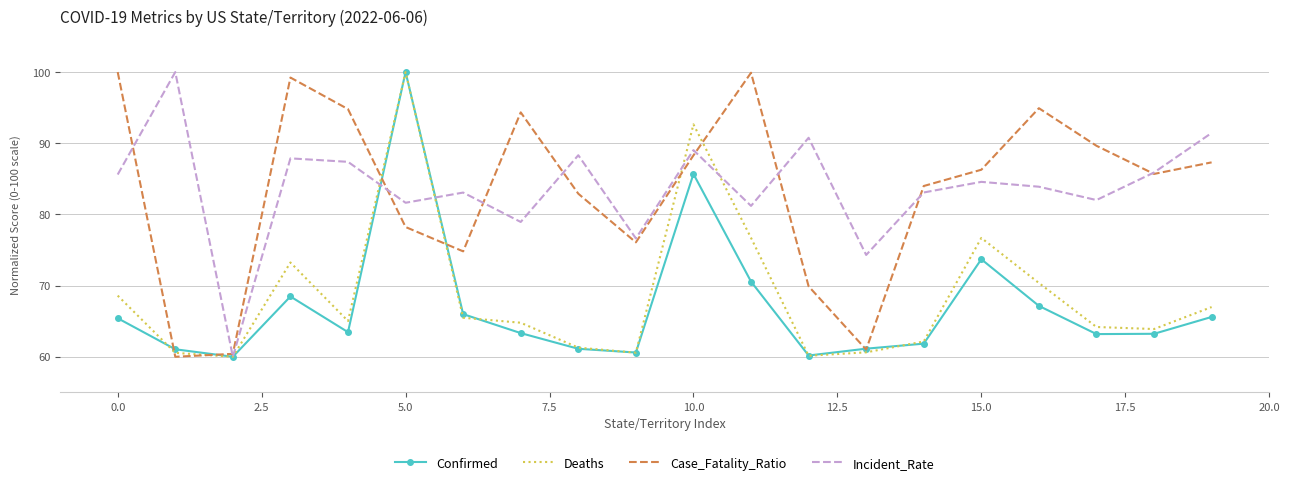

What is the minimum value for Confirmed?

60.0